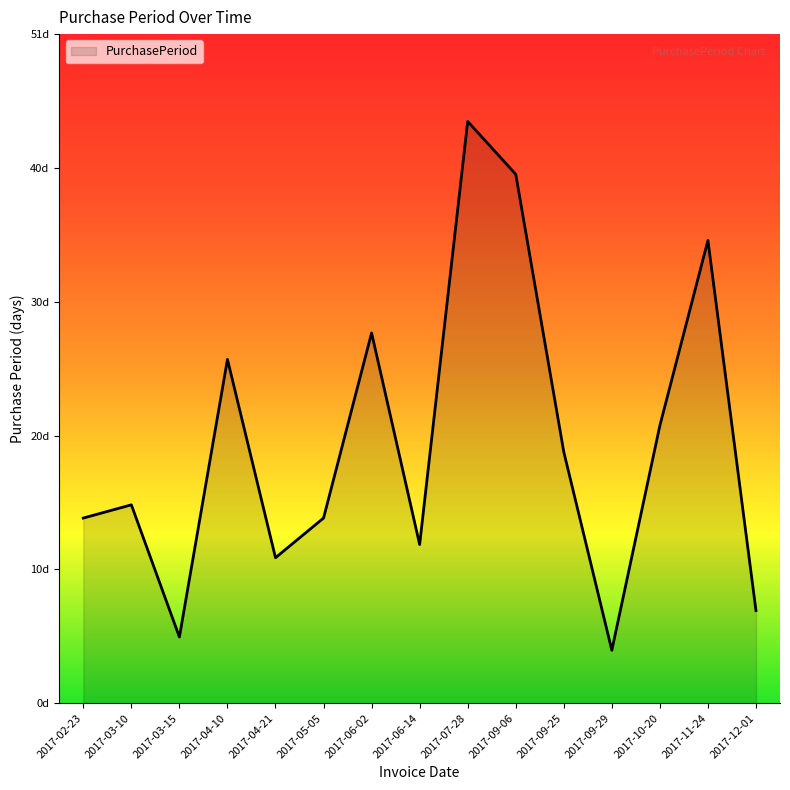

What value does the data have at 2017-05-05?

14